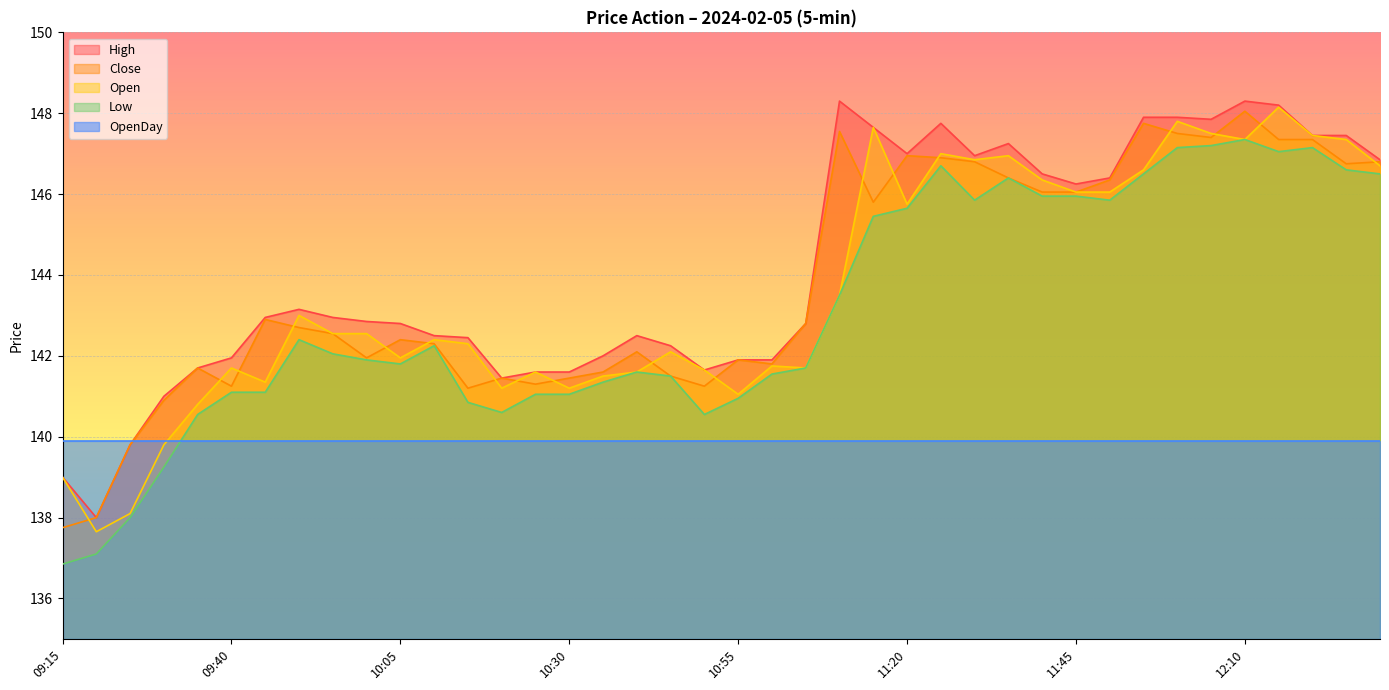

Which series has the largest range (max minus min)?

Open